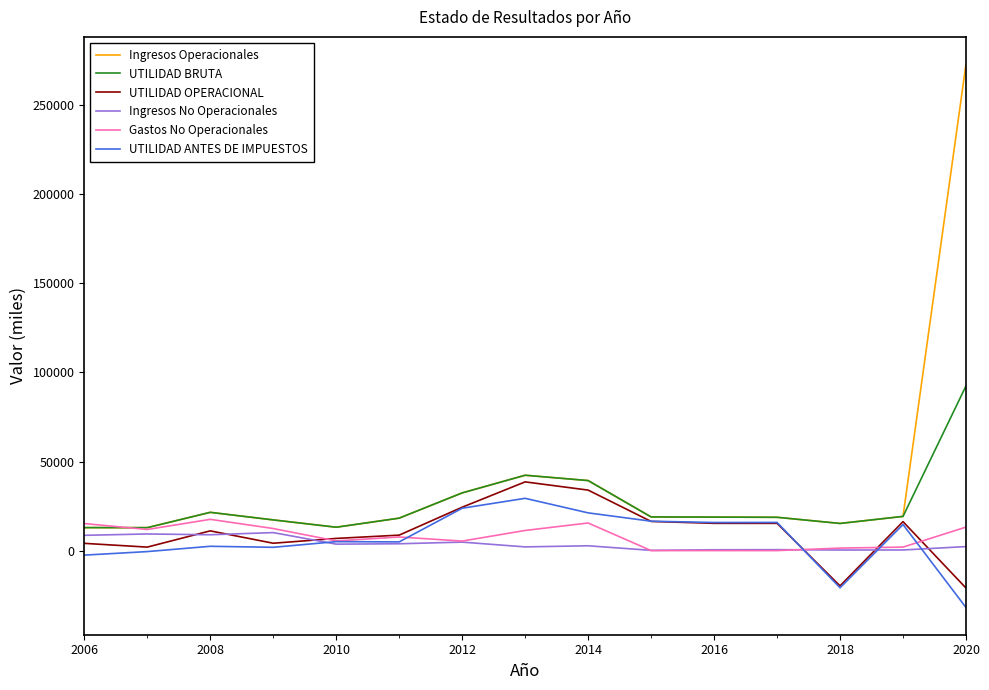

What is the minimum value shown in the chart?

-31970.6